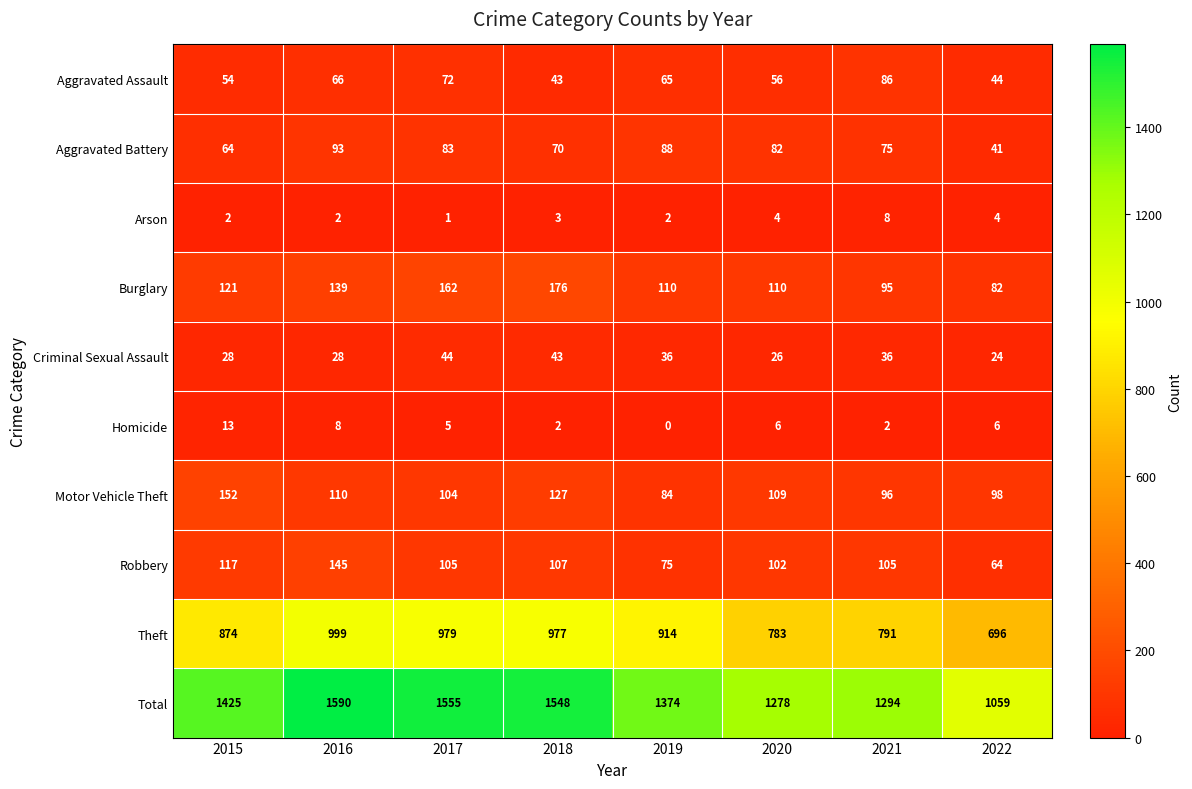

List the labels in order of Total value, largest first.

2016, 2017, 2018, 2015, 2019, 2021, 2020, 2022